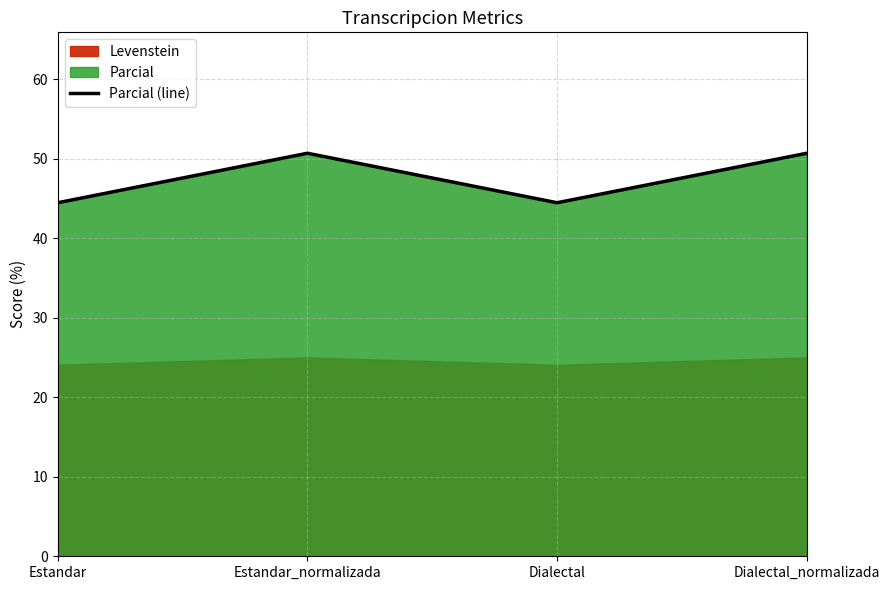

What is the minimum value shown in the chart?

44.4